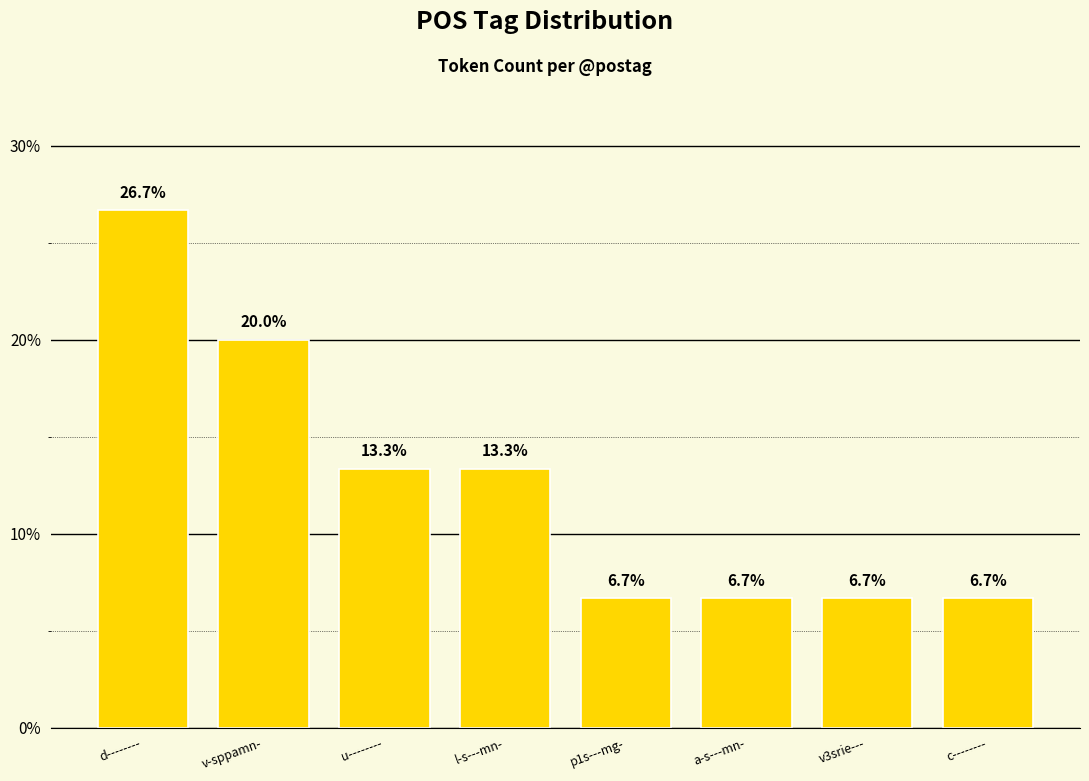

True or false: the data shows 6.7 at p1s---mg-.

True